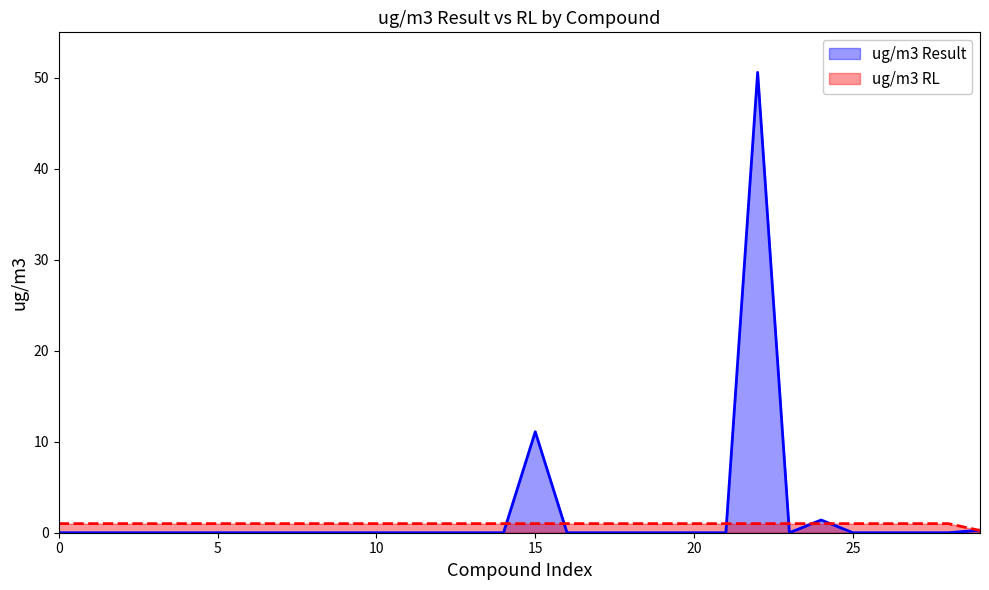

Is it true that ug/m3 RL equals 0.6 at 1,2-Dichlorobenzene?

False